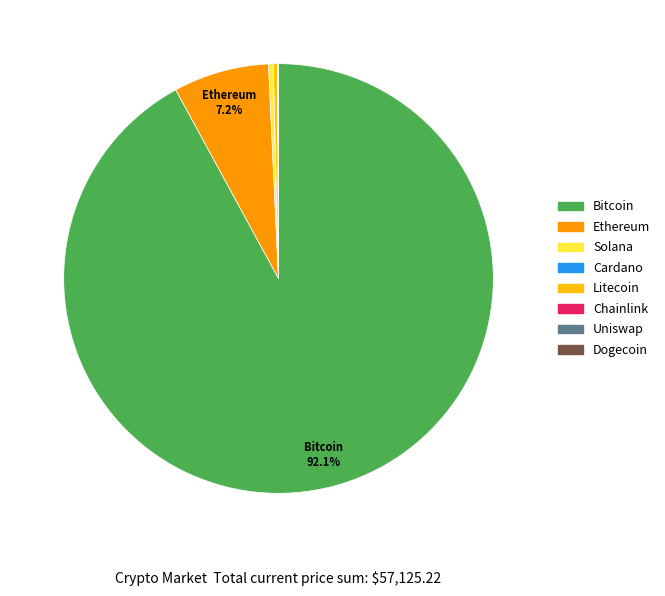

Is there a majority slice in this chart?

Yes